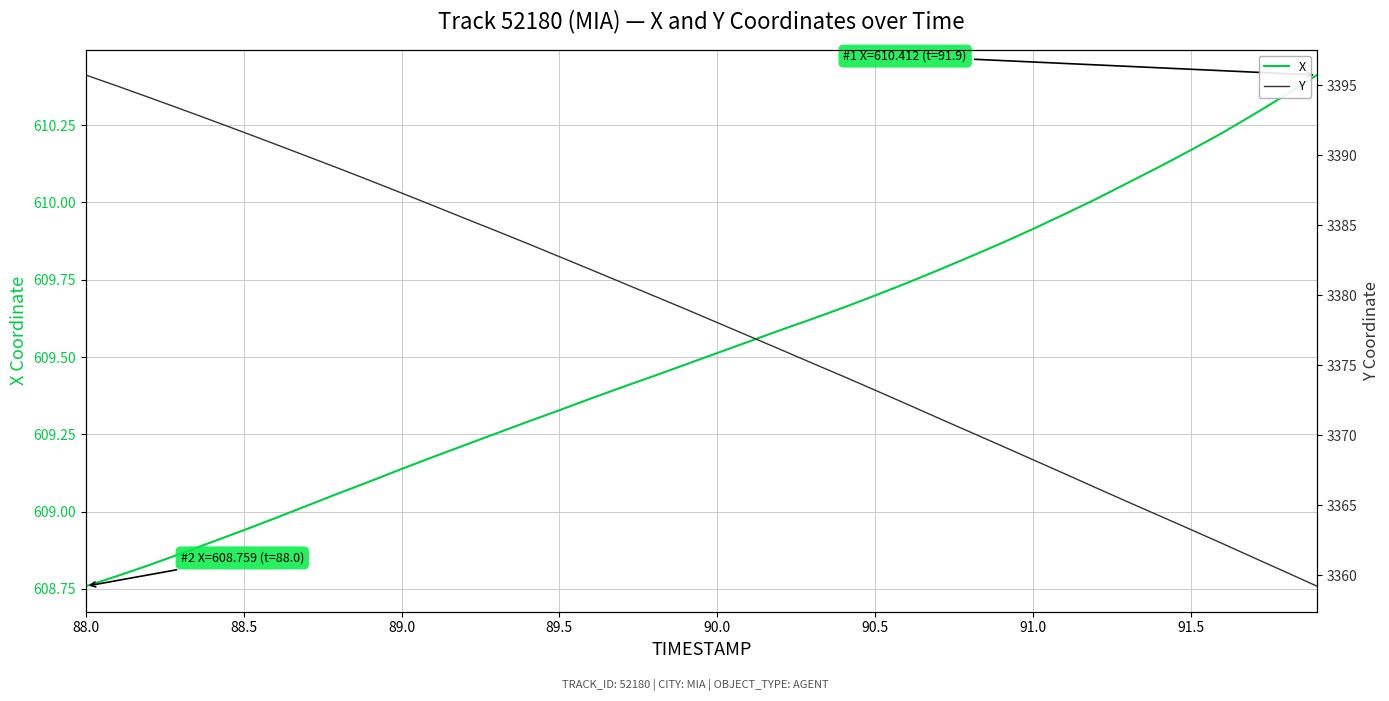

True or false: Y and X intersect in this chart.

False